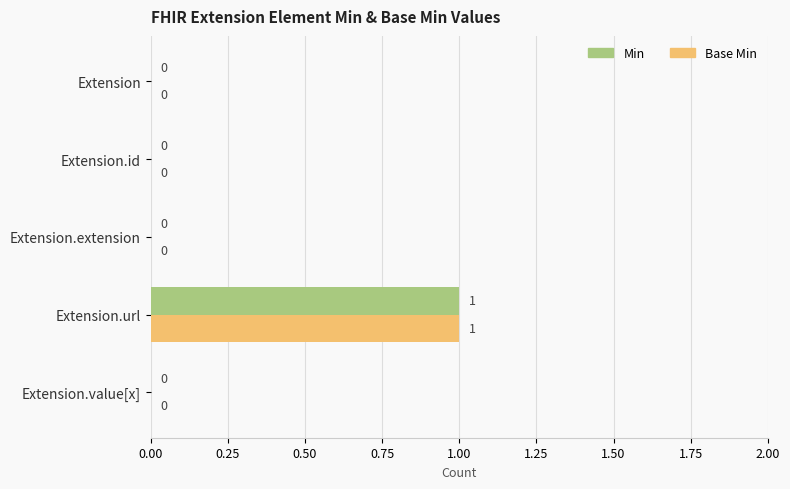

The value of Min at Extension is 0. True or false?

True